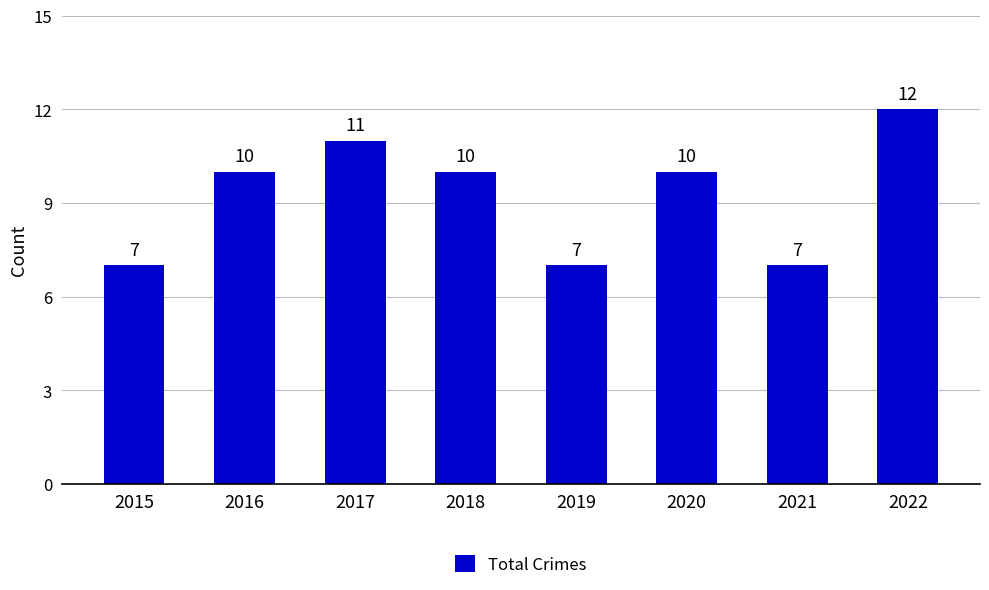

How many bars are there in total?

8